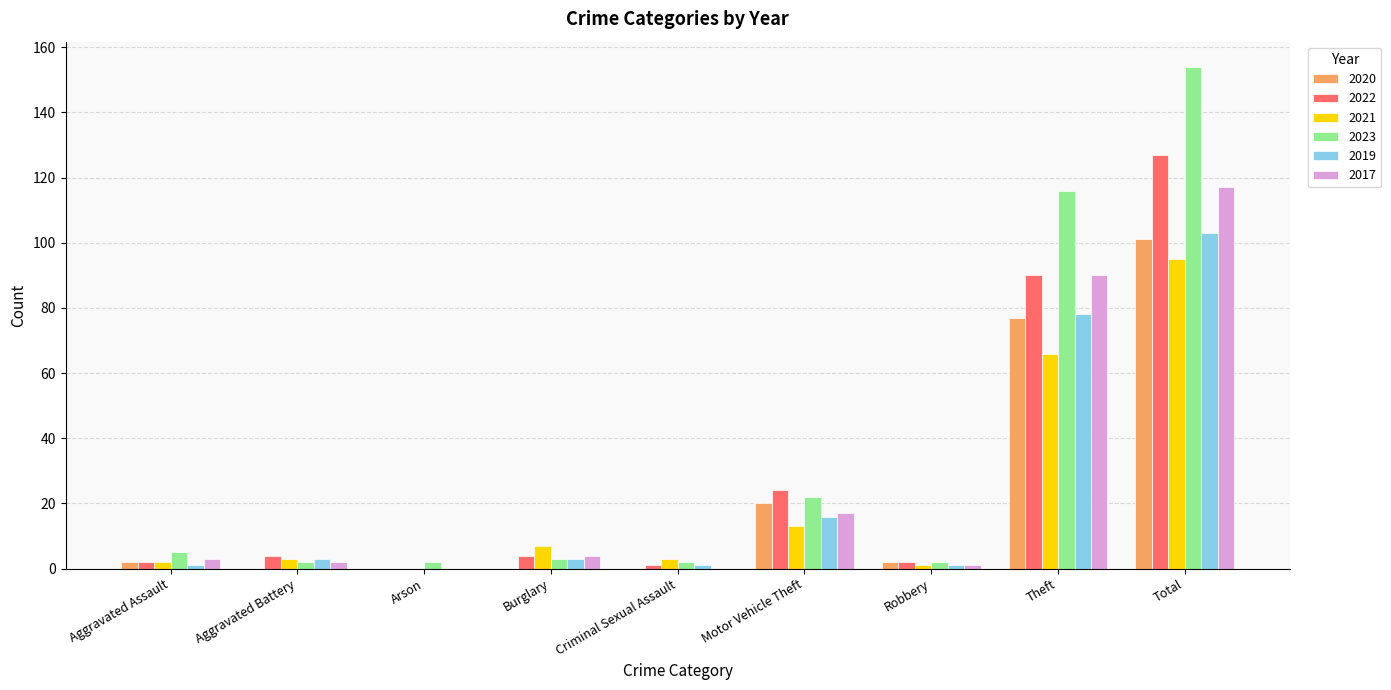

What is the difference between the 2021 values at Arson and Aggravated Battery?

3